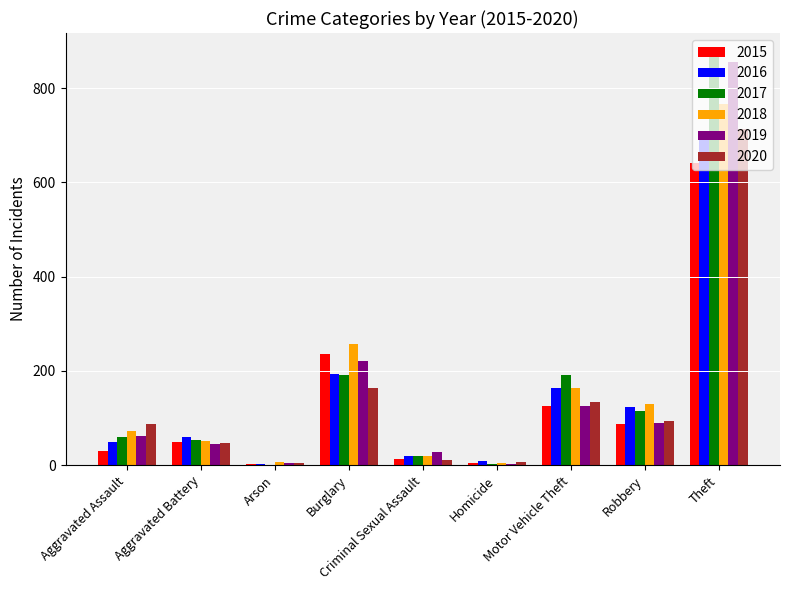

What is the sum of all 2015 values?

1190